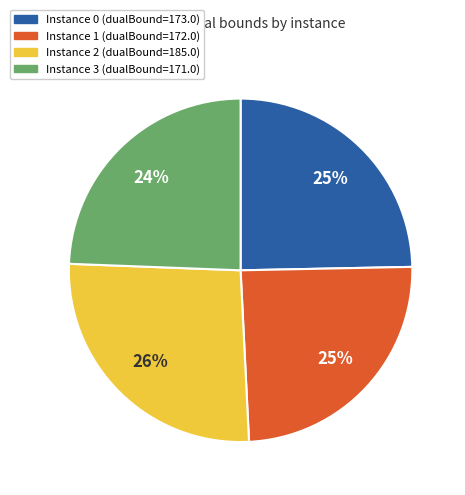

Is there any slice that represents more than half of the pie?

No